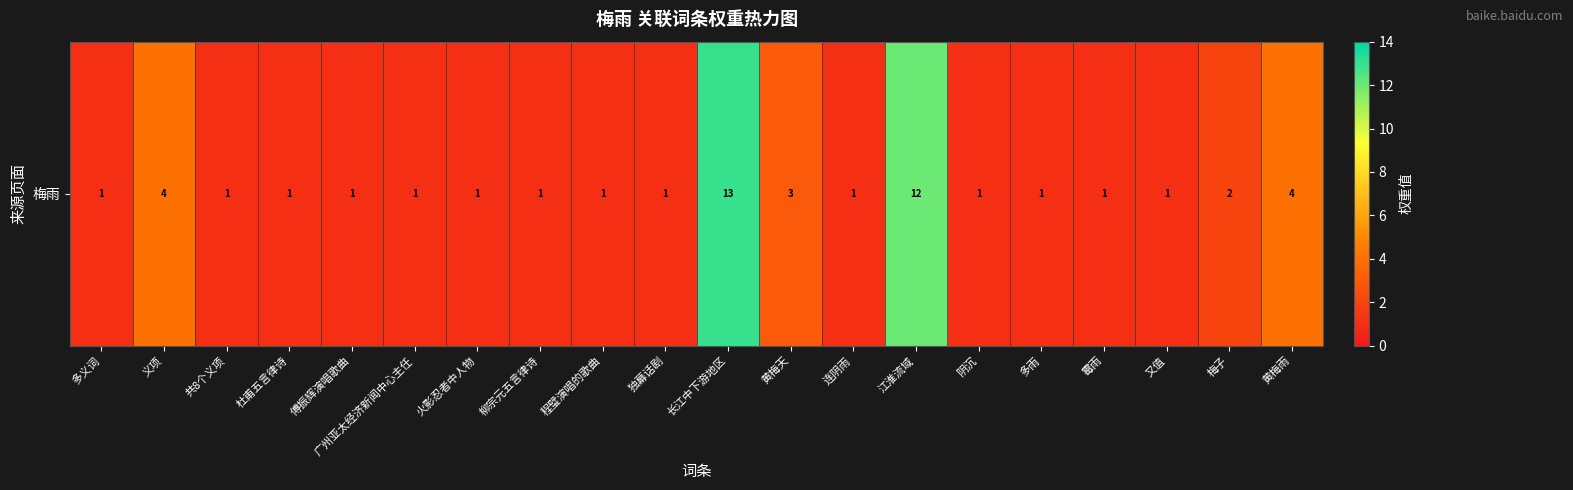

Rank the categories by value from highest to lowest.

长江中下游地区, 江淮流域, 义项, 黄梅雨, 黄梅天, 梅子, 多义词, 共8个义项, 杜甫五言律诗, 傅振辉演唱歌曲, 广州亚太经济新闻中心主任, 火影忍者中人物, 柳宗元五言律诗, 程璧演唱的歌曲, 独幕话剧, 连阴雨, 阴沉, 多雨, 霉雨, 又值